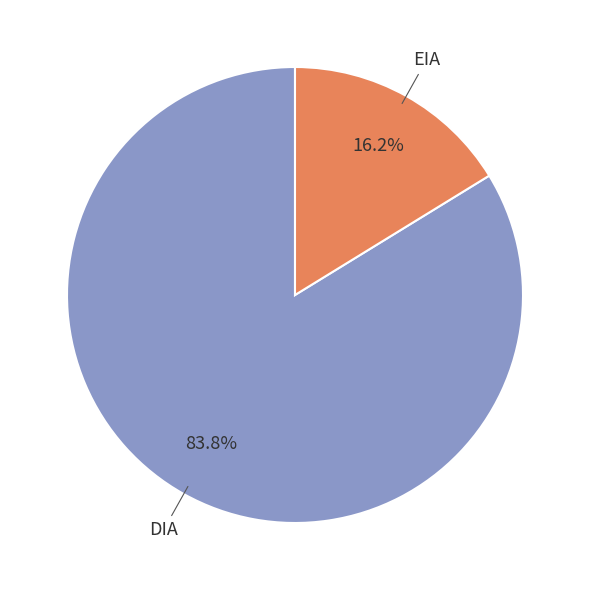

Does any single category account for the majority?

Yes